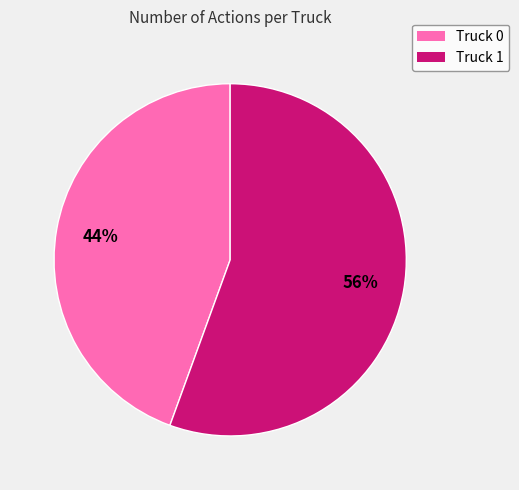

Is it true that Truck 1 is 47% of the pie?

False